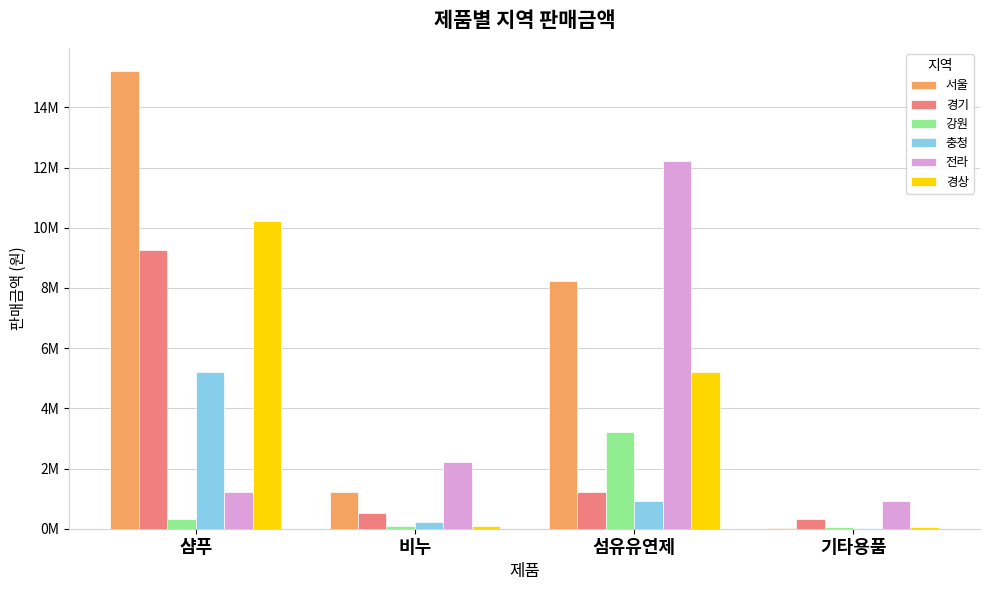

What is the label of the 4th bar from the left?

기타용품